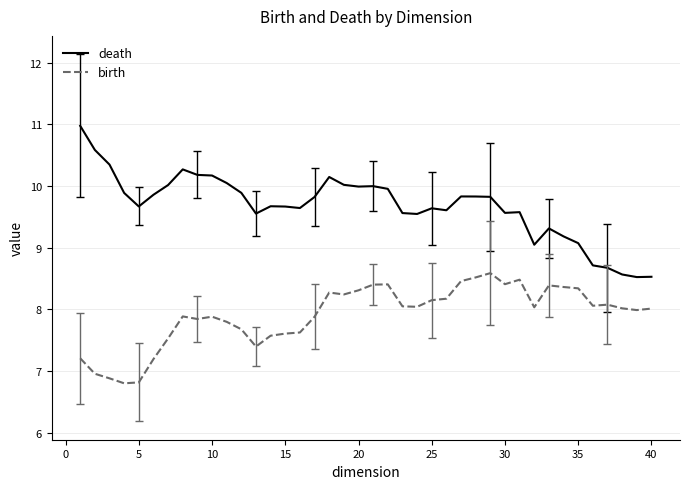

Which series has the largest range (max minus min)?

death